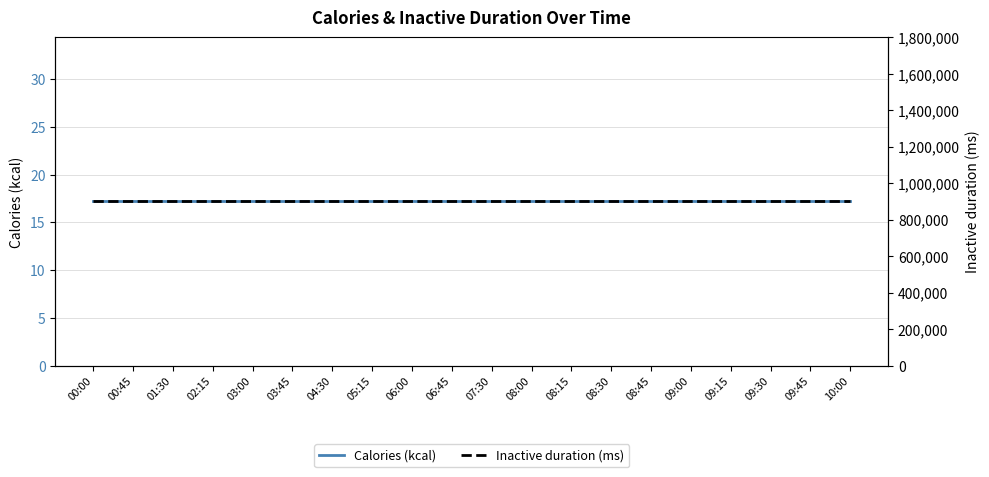

True or false: Inactive duration (ms) and Calories (kcal) intersect in this chart.

False